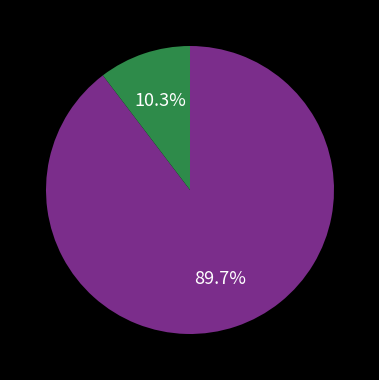

Is there any slice that represents more than half of the pie?

Yes